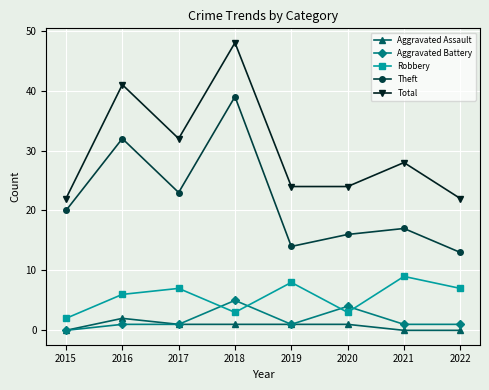

What is the difference between the maximum and minimum values in the Total series?

26